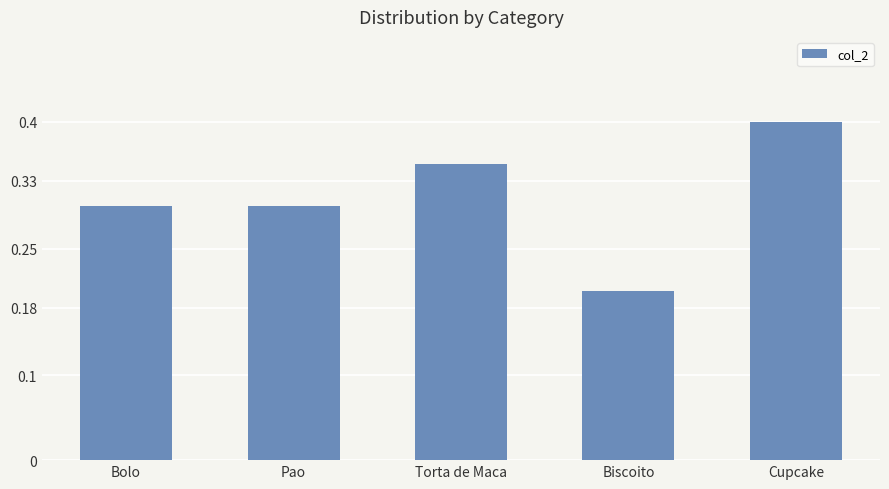

What is the minimum value shown in the chart?

0.2